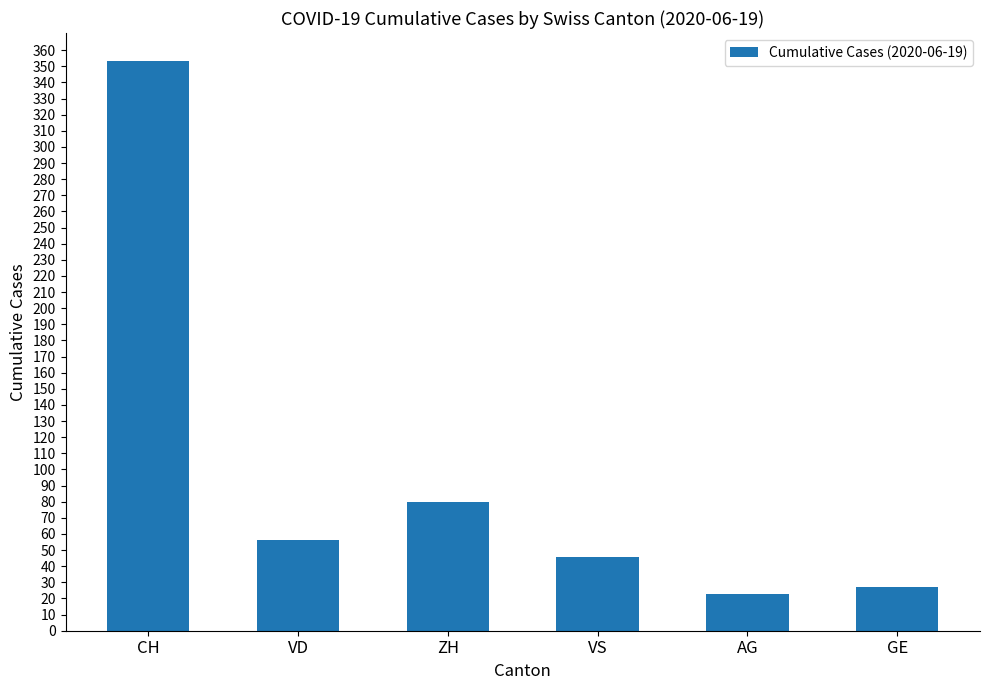

Approximately how many times larger is the value at AG compared to VS?

0.5